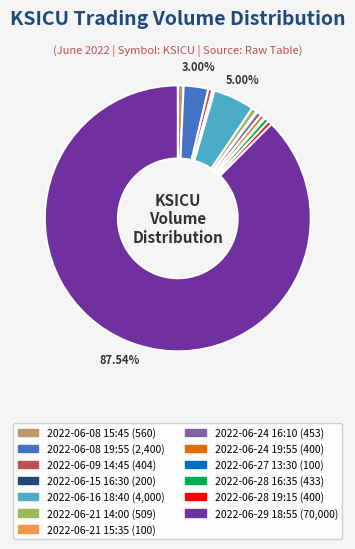

Which category accounts for the majority?

2022-06-29 18:55